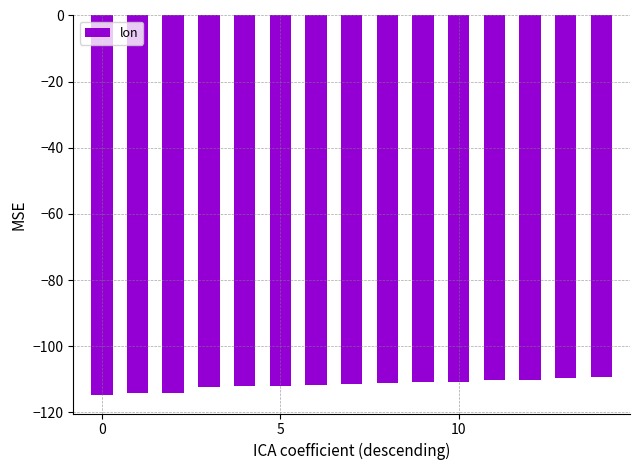

What is the value of the 13th bar from the left?

-110.2